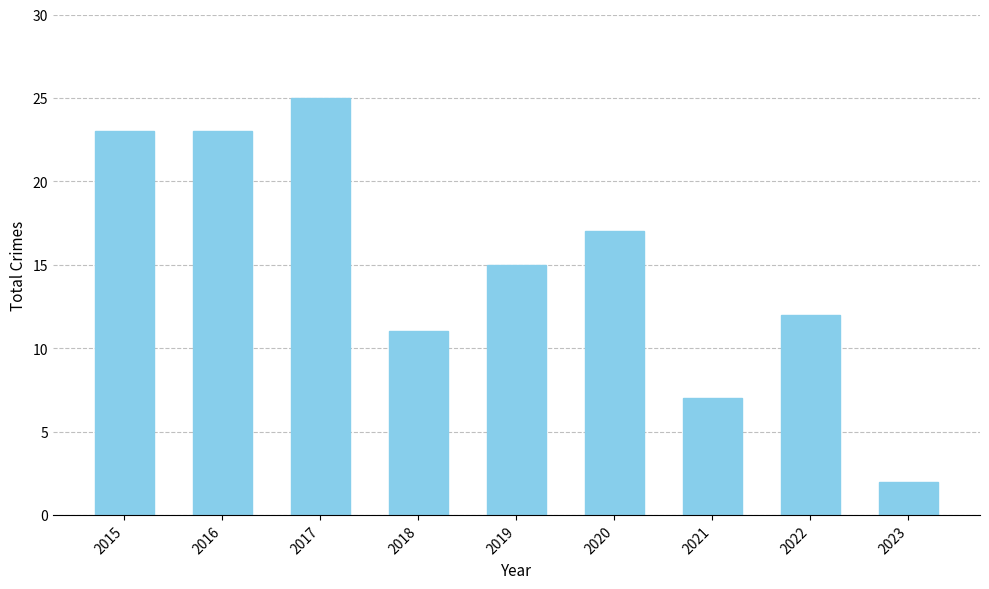

What is the difference between the maximum and minimum values?

23